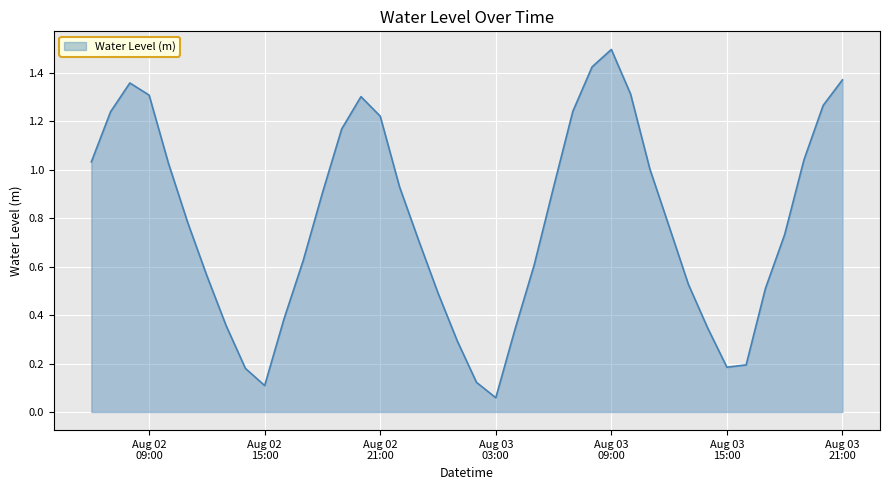

What is the maximum value shown in the chart?

1.5